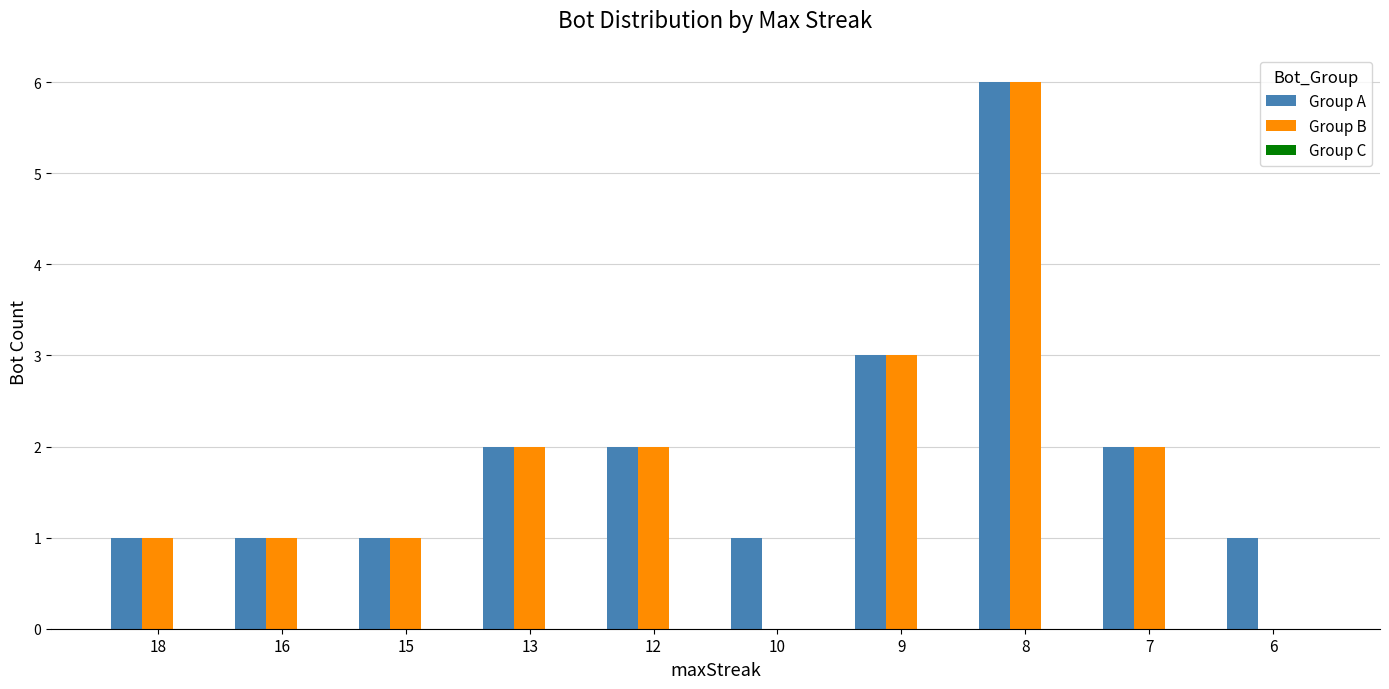

How many groups of bars are there?

10